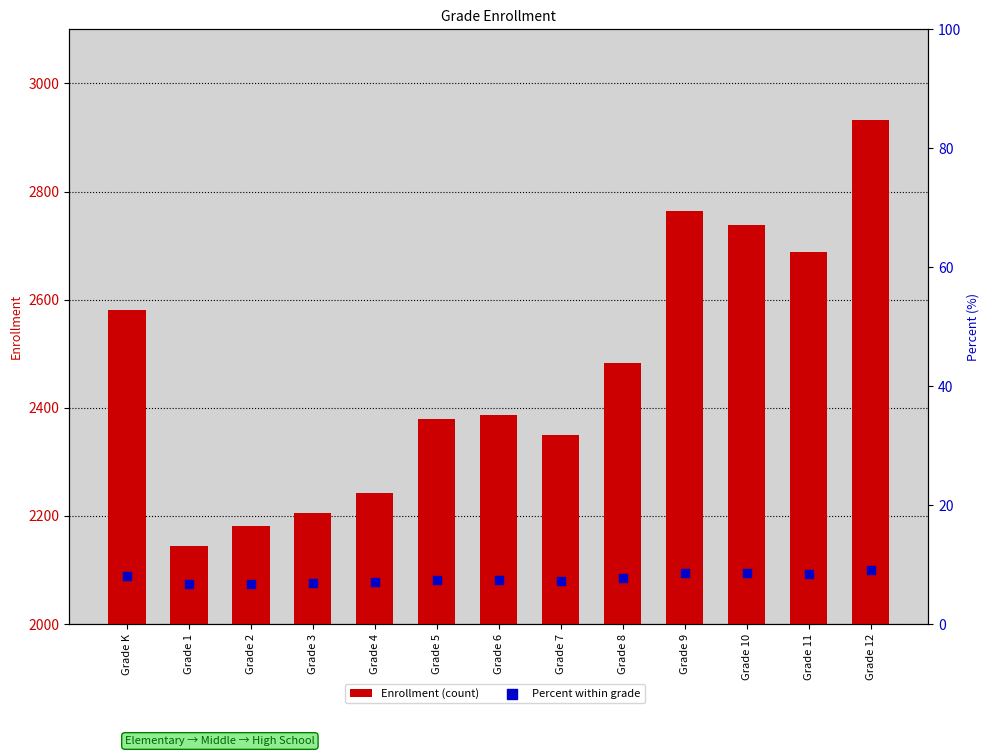

Which series has the widest spread of Y values?

Enrollment